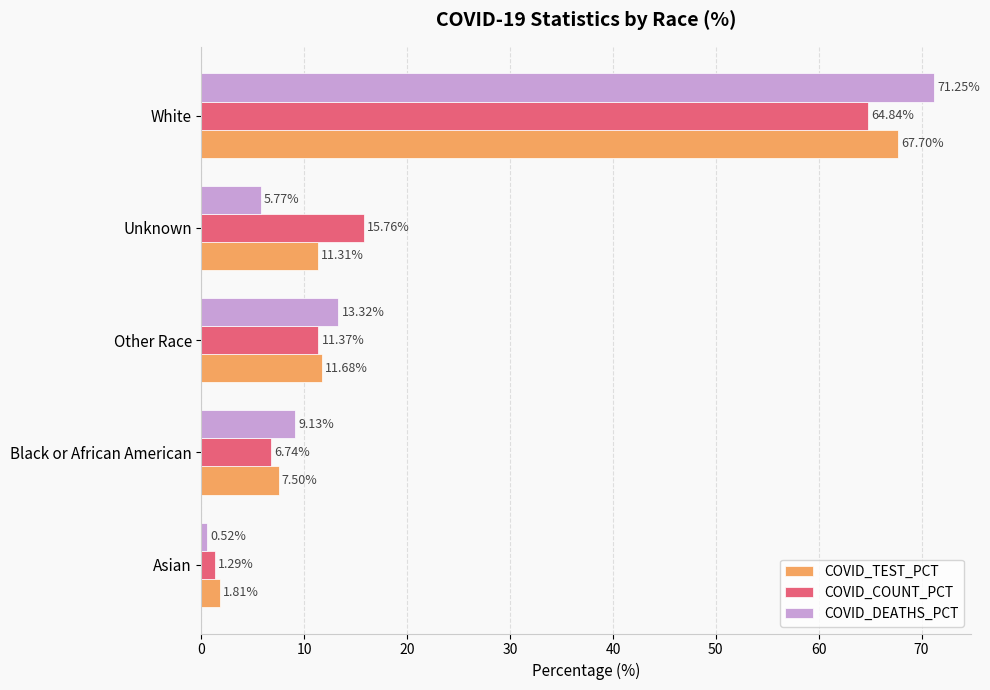

Which label corresponds to the smallest value in the chart?

Asian